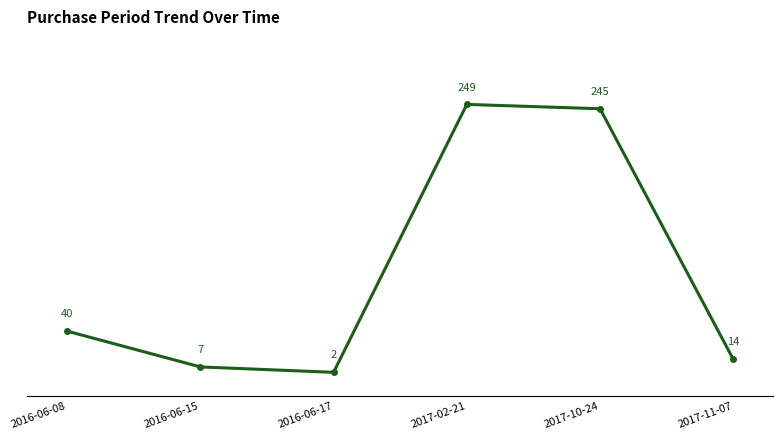

List the labels in order of value, largest first.

2017-02-21, 2017-10-24, 2016-06-08, 2017-11-07, 2016-06-15, 2016-06-17